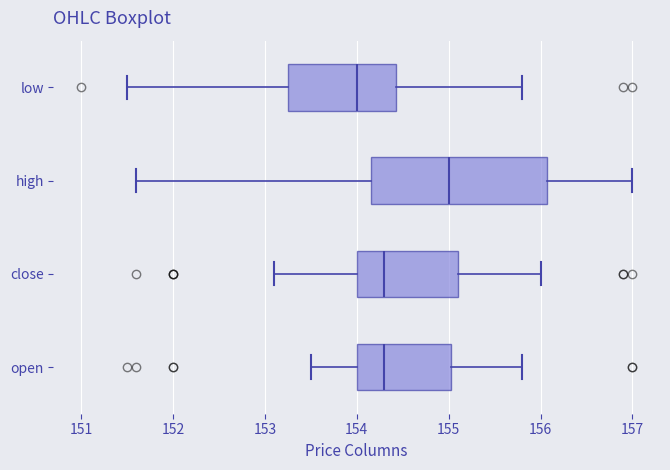

Which box has the furthest to the right median line?

high